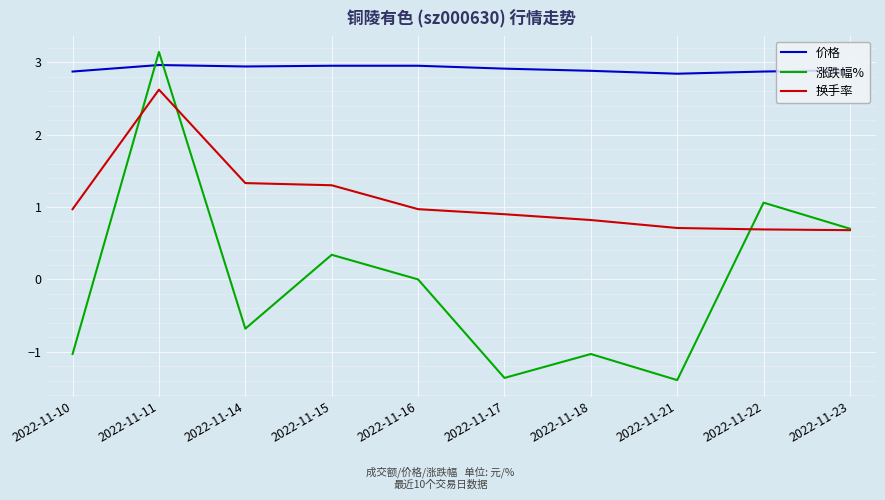

Which series has the largest range (max minus min)?

涨跌幅%